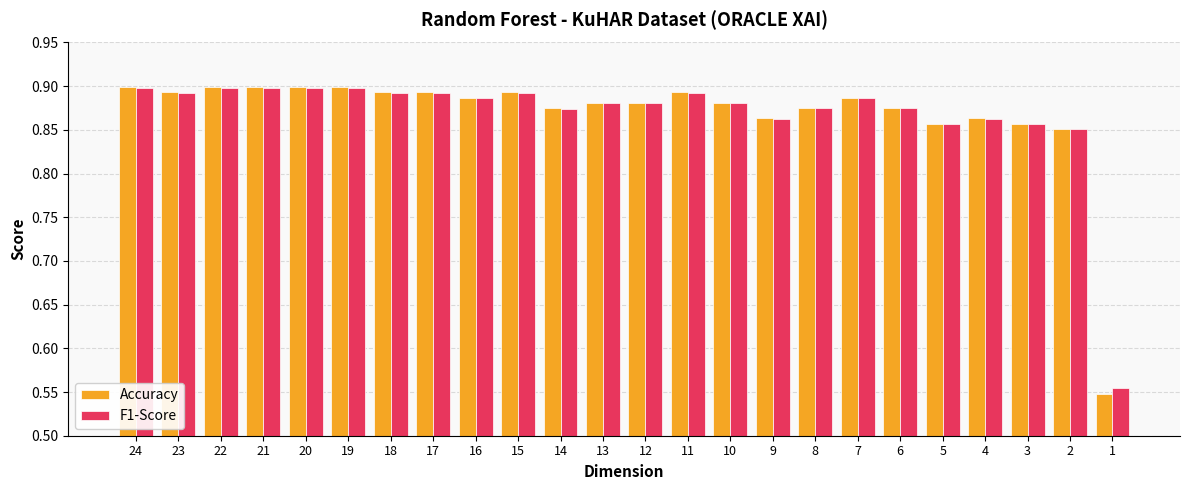

The Accuracy series shows 0.9 at 19. True or false?

True